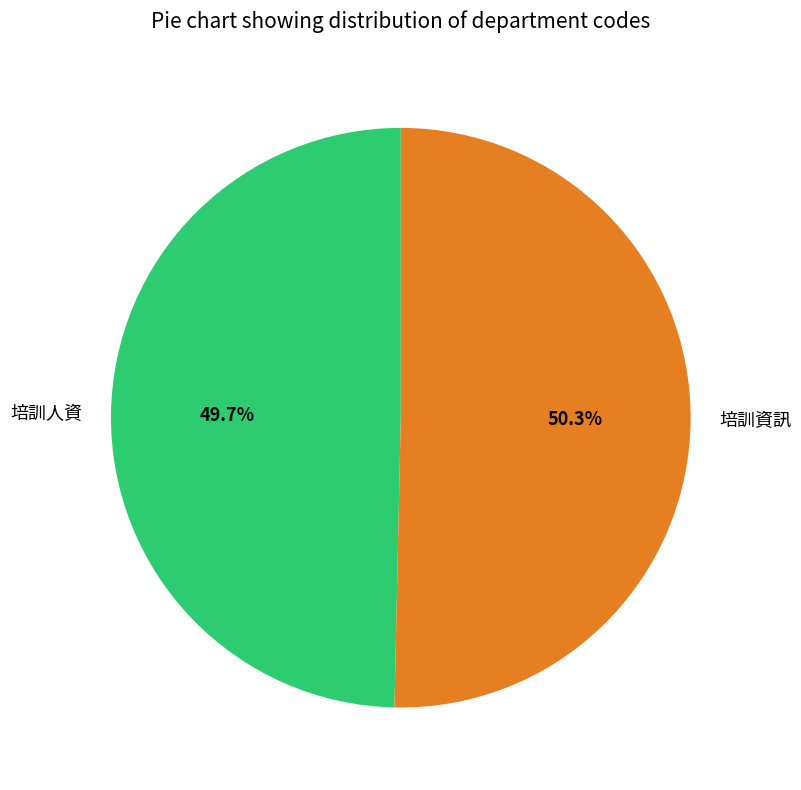

The 培訓資訊 slice represents 36% of the pie. True or false?

False